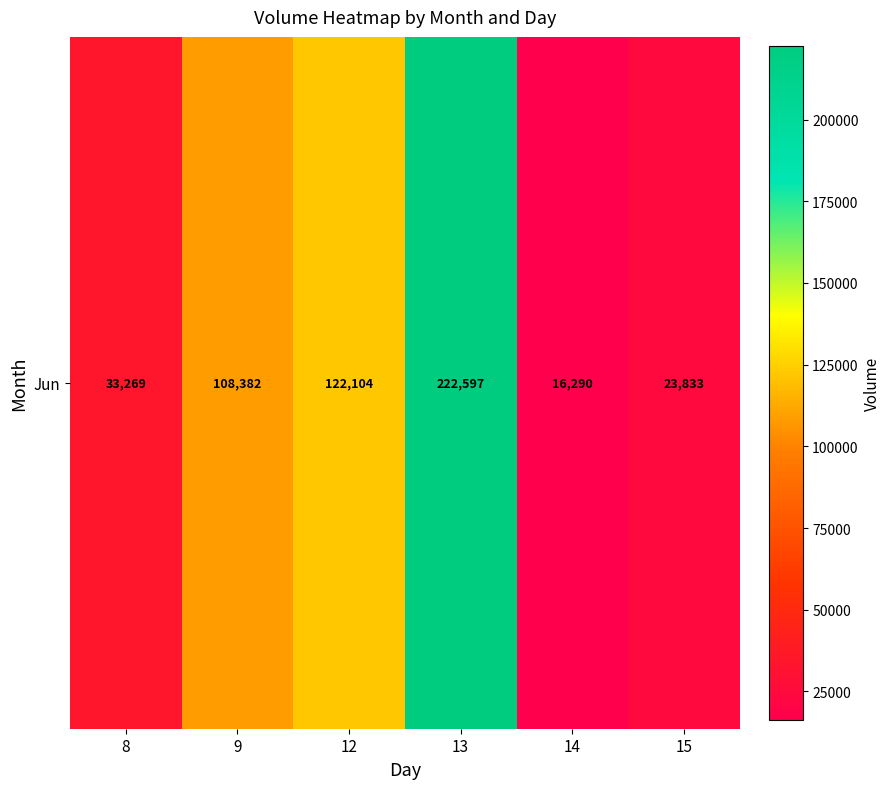

List the labels in order of value, smallest first.

14, 15, 8, 9, 12, 13